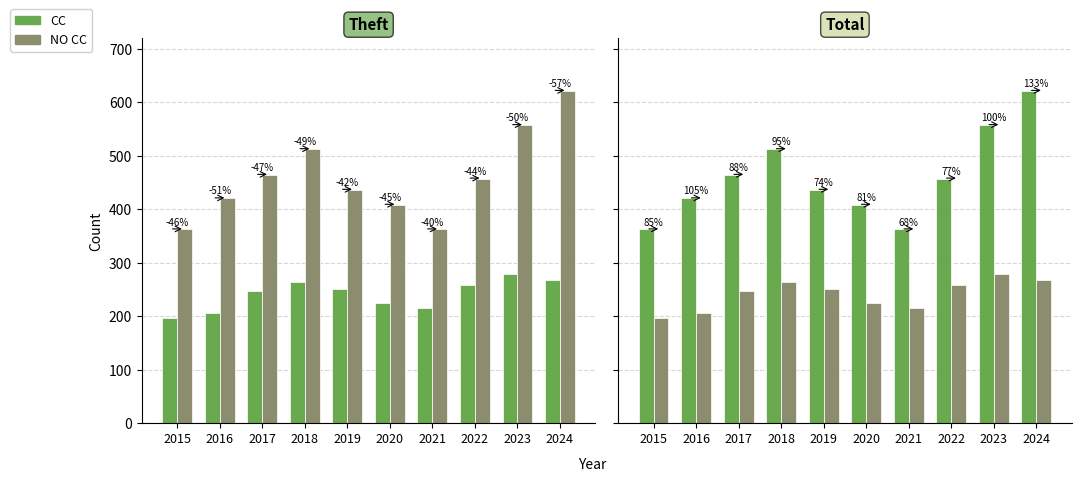

At which label does CC first exceed 457?

2017